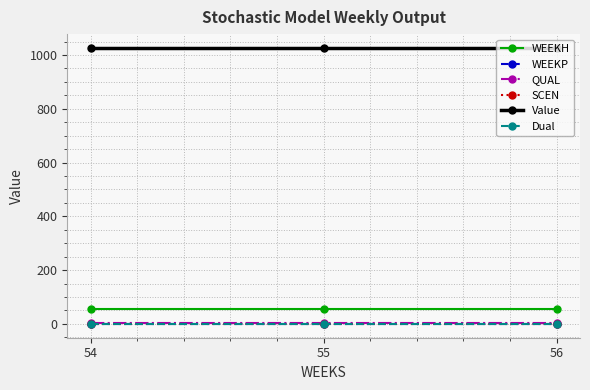

What is the difference between the highest and lowest values at 55?

1026.4